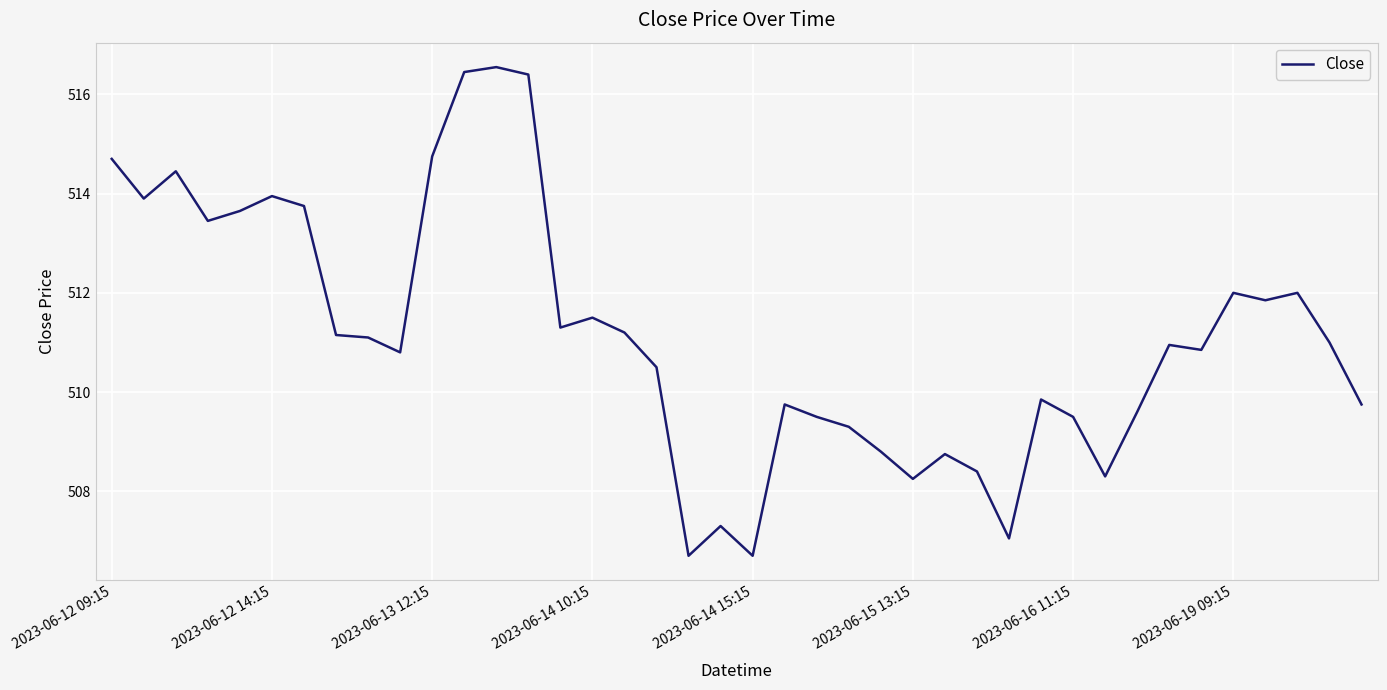

Is this an area chart (filled region under the line)?

No